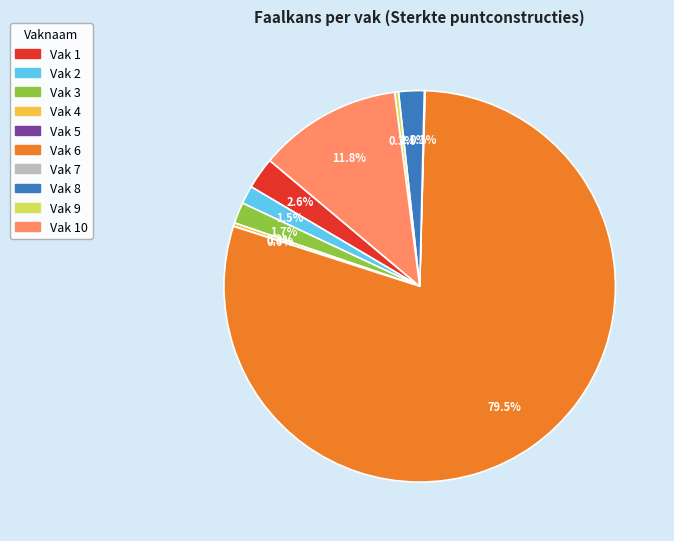

Is there a majority slice in this chart?

Yes